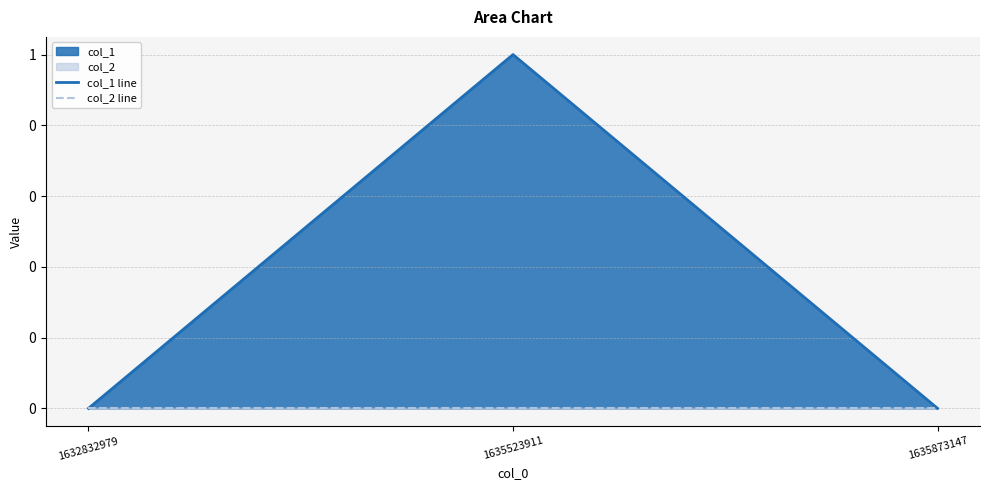

What is the difference between the highest and lowest values at 1635523911?

1